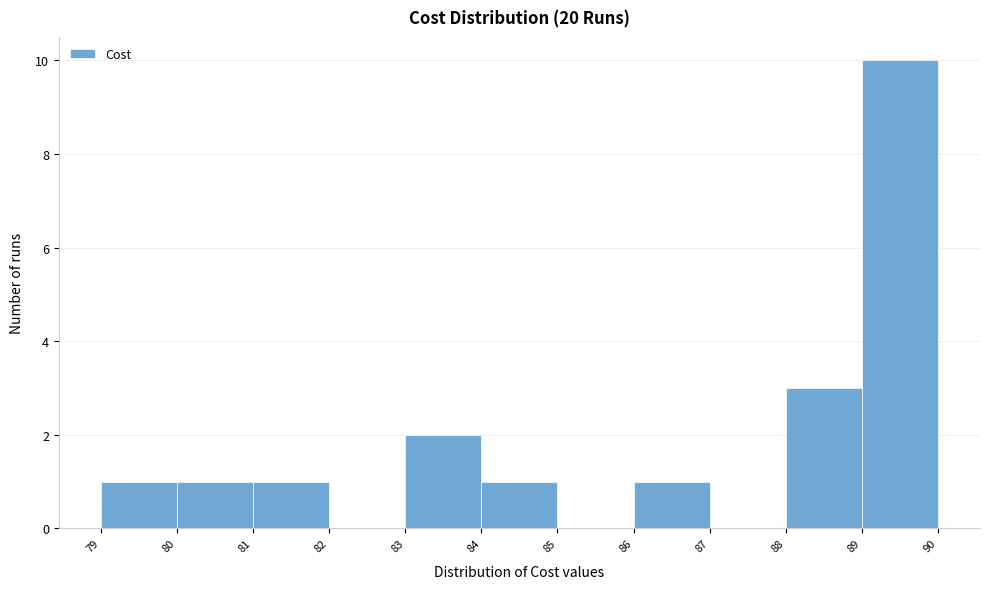

How tall is the bar that spans 84 to 85 on the x-axis? The values are not printed on the chart, so give them approximately, as read against the axis.

1